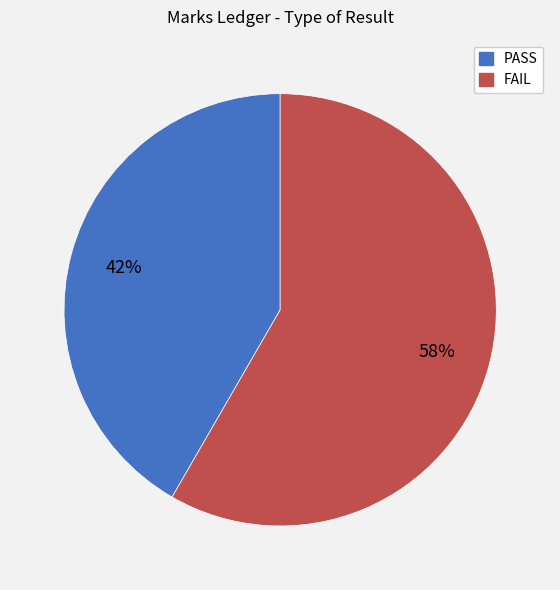

True or false: FAIL accounts for 70% of the total.

False